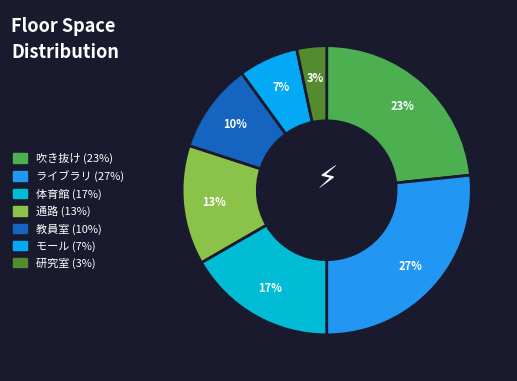

Is it true that 体育館 is 17% of the pie?

True